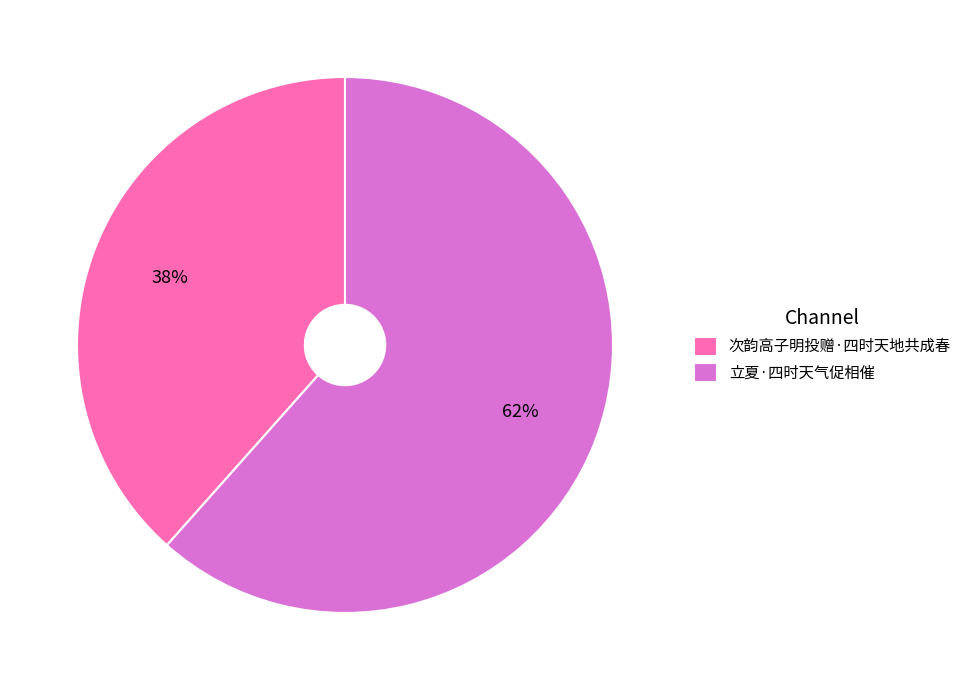

To the nearest percent, what is the combined percentage of 立夏·四时天气促相催 and 次韵高子明投赠·四时天地共成春?

100%